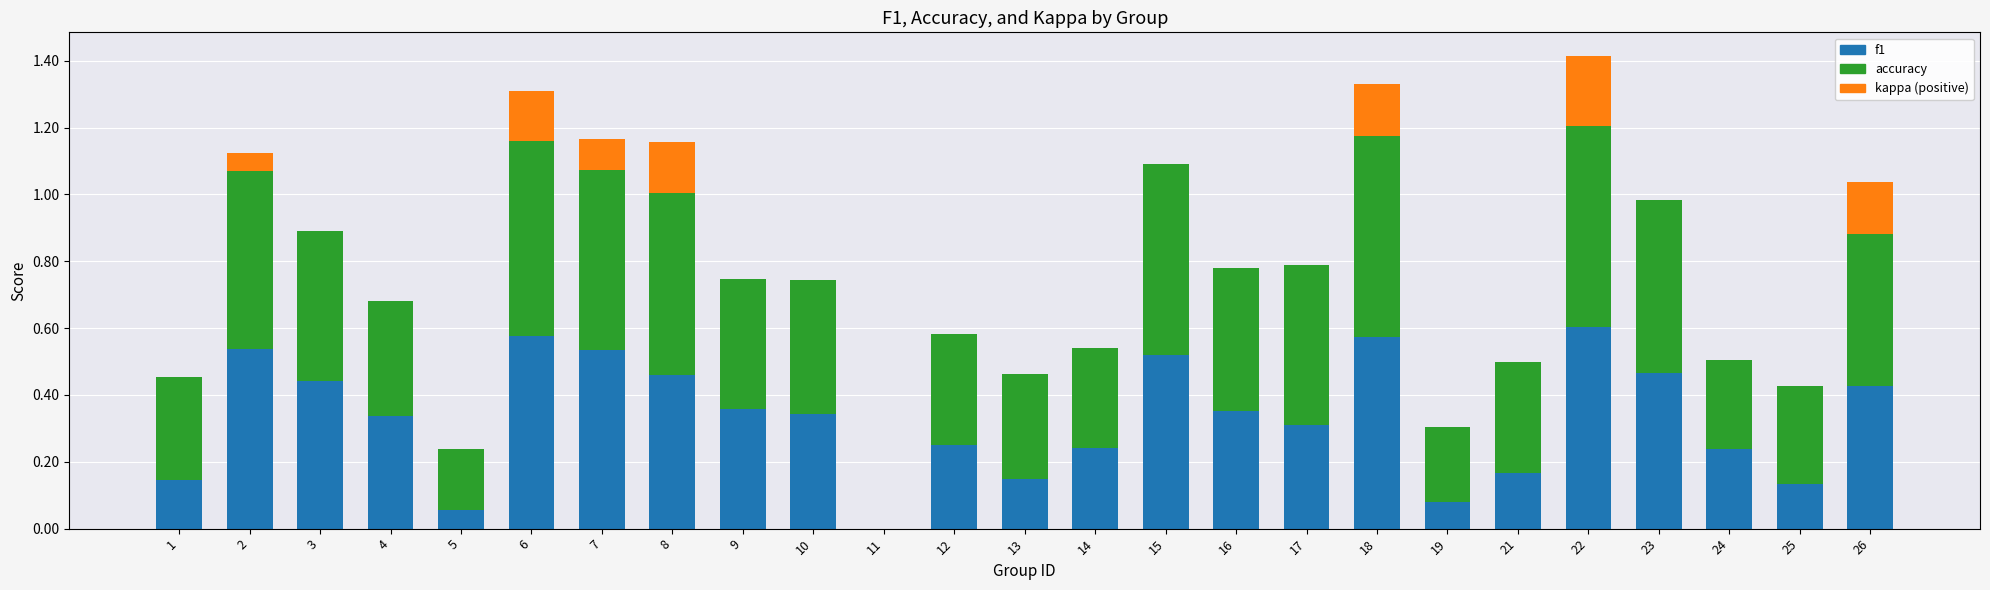

What is the sum of the f1 values at 12 and 15?

0.8